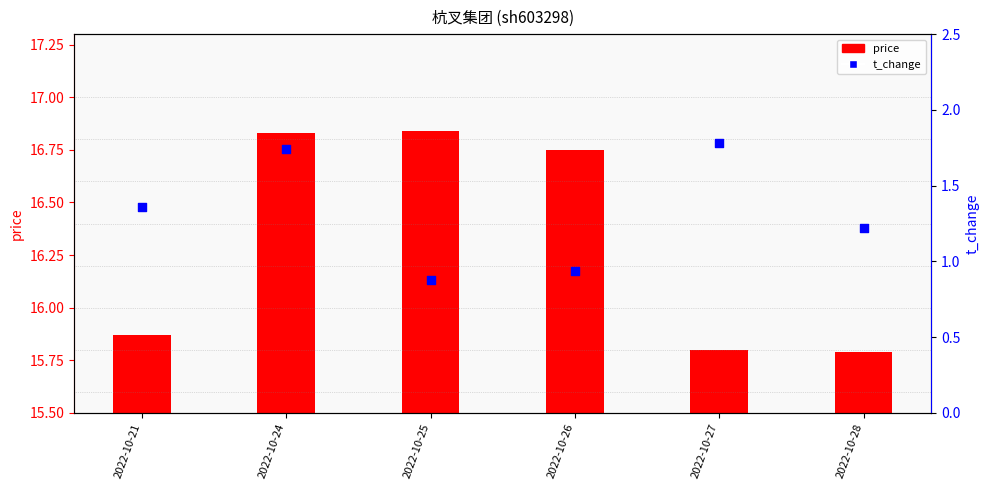

What are all the series names shown in the legend?

price, t_change